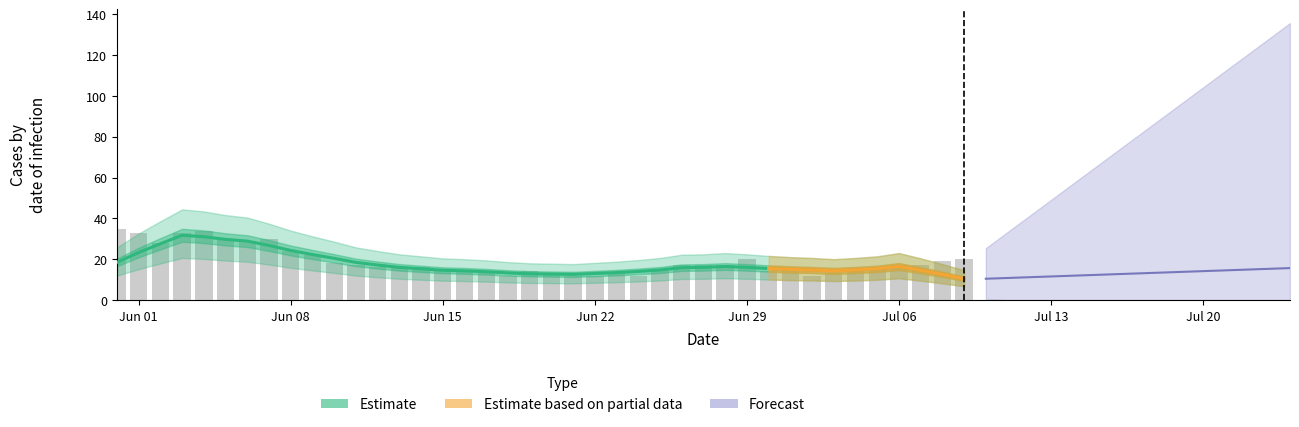

What is the value of the CH bar at the 31st from the left?

14